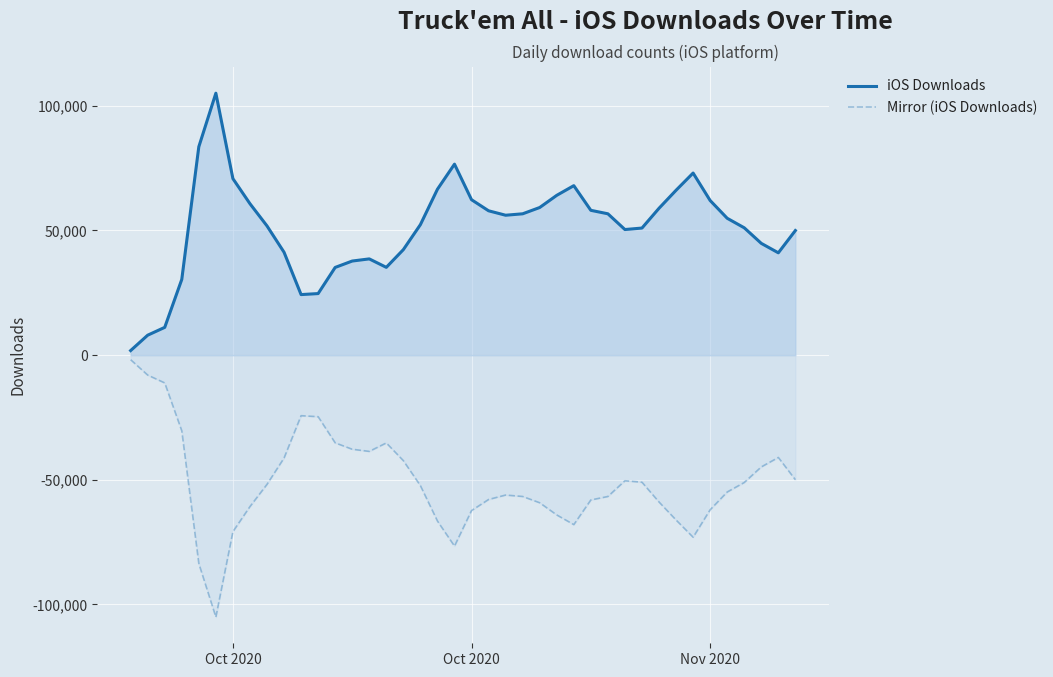

Which series has the largest total across all categories?

iOS Downloads